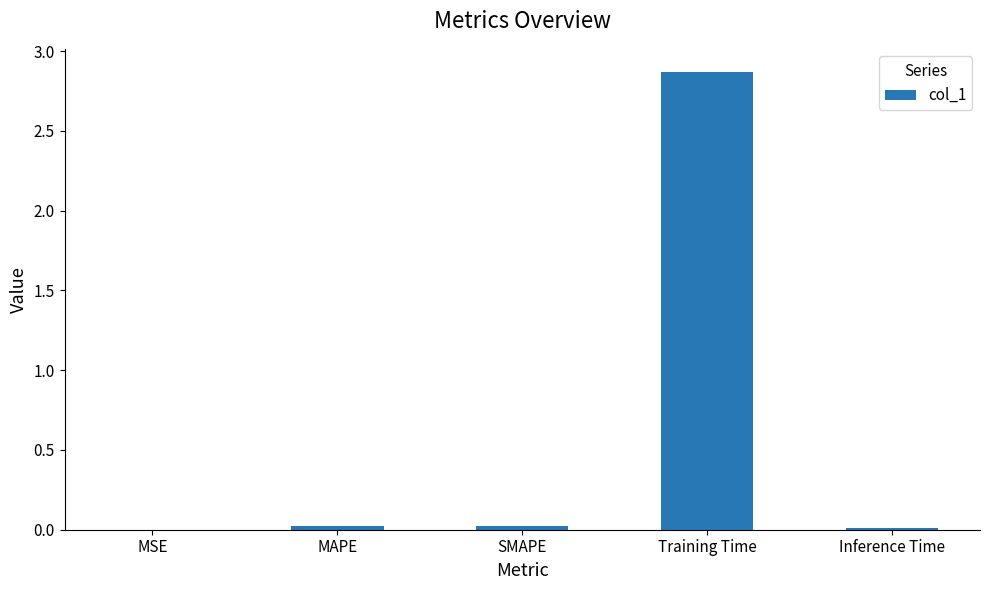

What is the sum of all values?

2.9